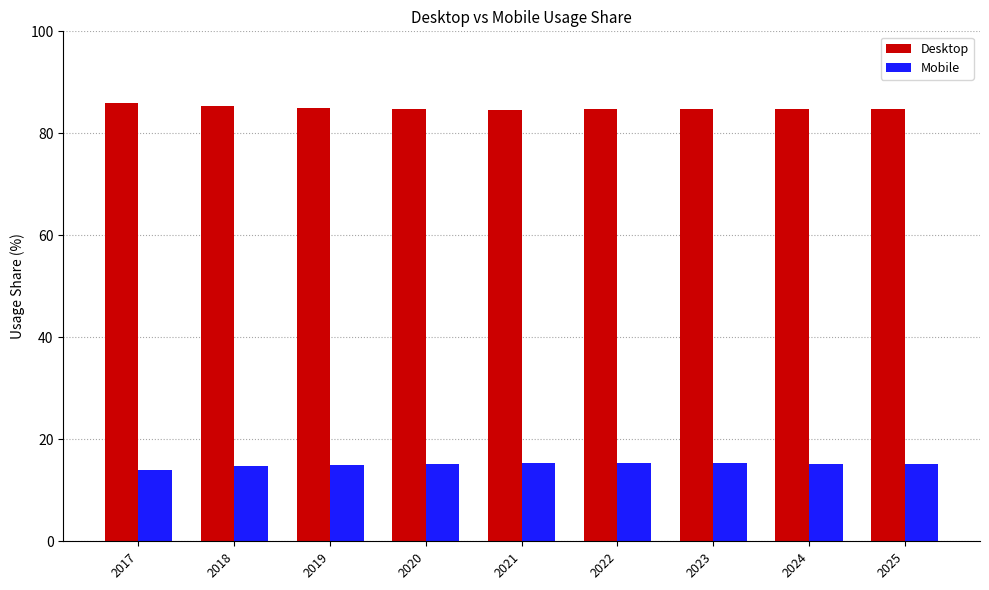

Which series has the largest total across all categories?

Desktop